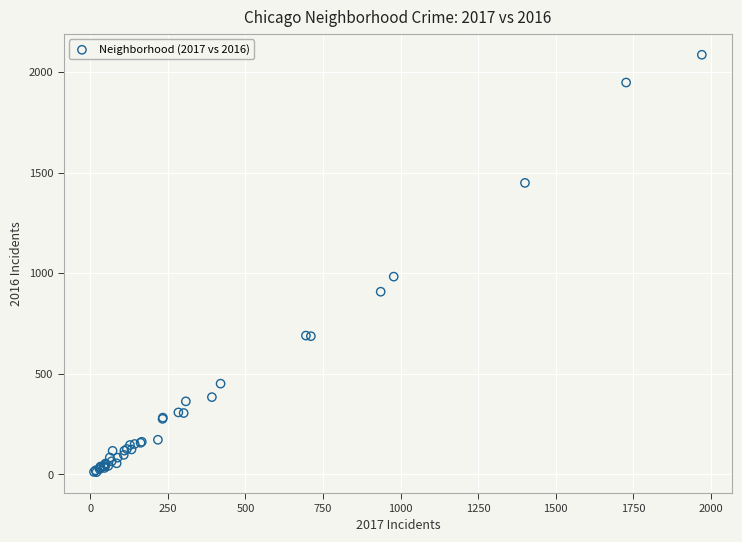

What Y value in the scatter plot is closest to 1048?

983